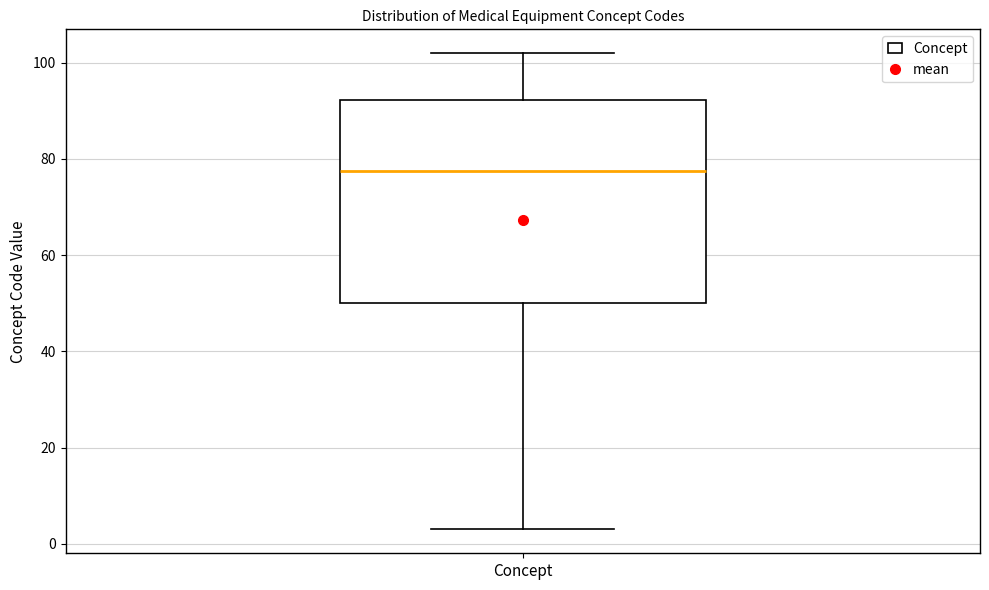

Read this box plot against the y-axis: the position of the median line, the range covered by the box, and the ends of both whiskers. The values are not printed on the chart, so give them approximately, as read against the axis.

median 78, box 50 to 92, whiskers 4 to 102